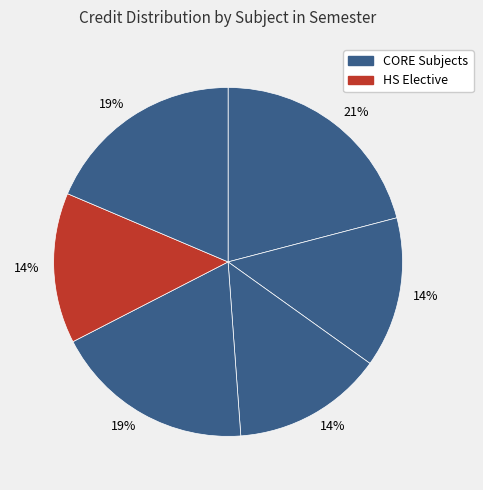

How many segments does this pie chart have?

6